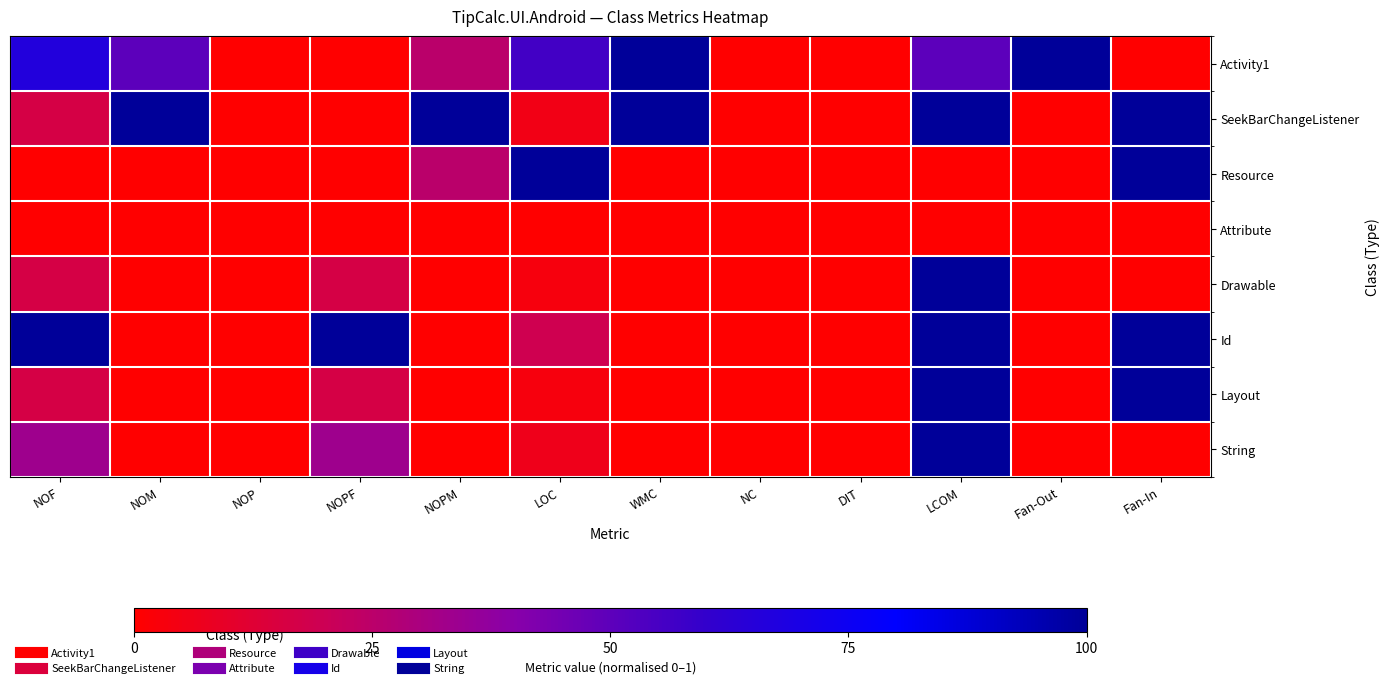

Which series has the largest range (max minus min)?

Activity1